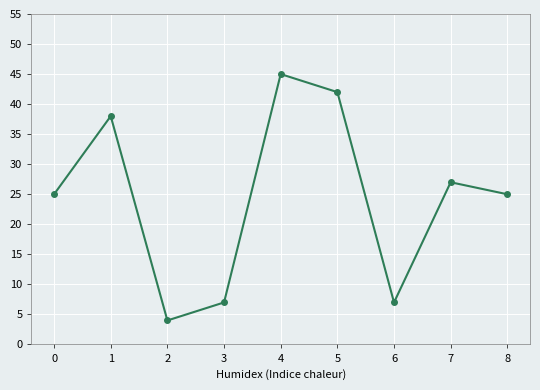

The chart shows a value of 42 at 5. True or false?

True